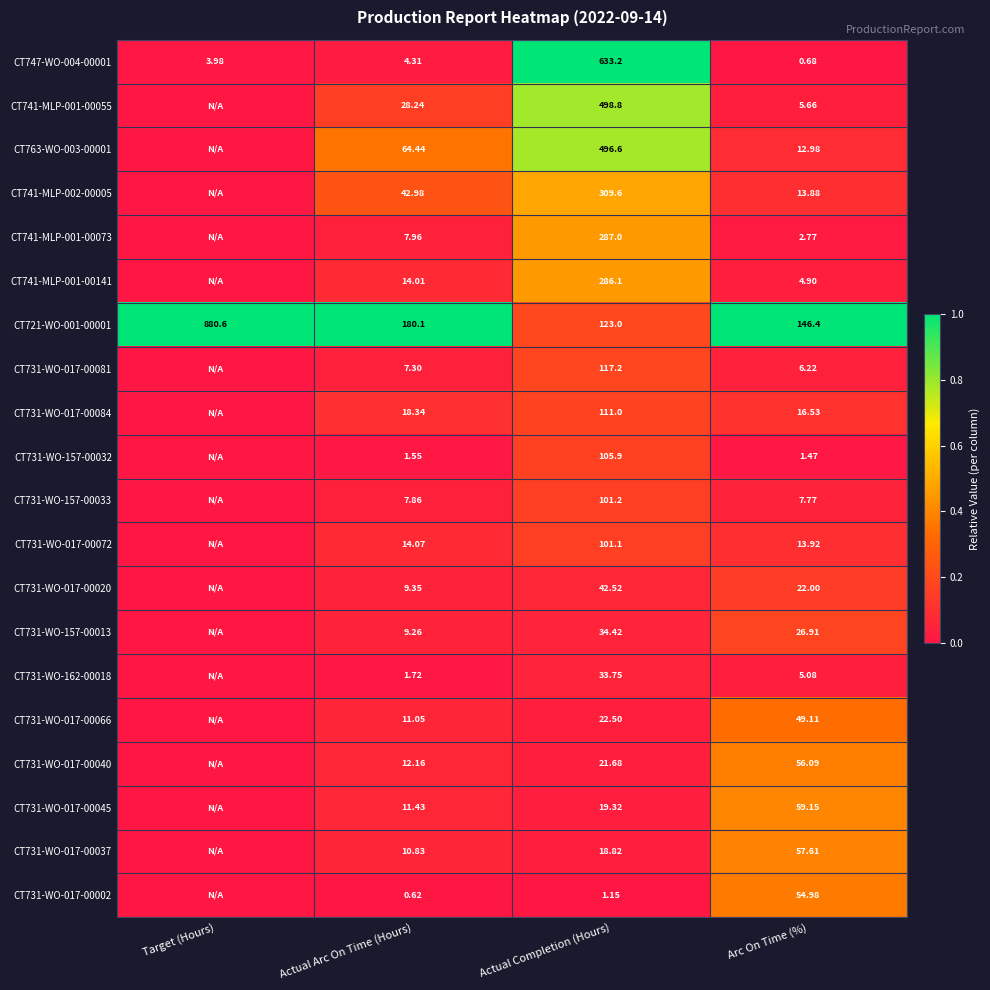

Is the value of CT731-WO-017-00040 at Actual Completion (Hours) greater than the value of CT731-WO-017-00072 at Actual Arc On Time (Hours)?

Yes